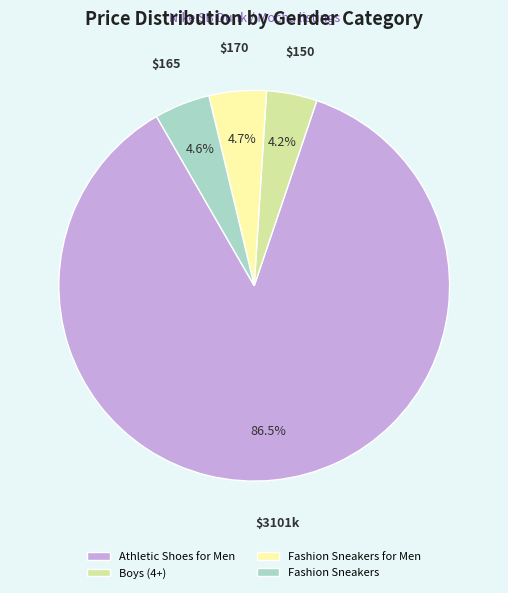

Is Fashion Sneakers for Men the majority of the pie?

No